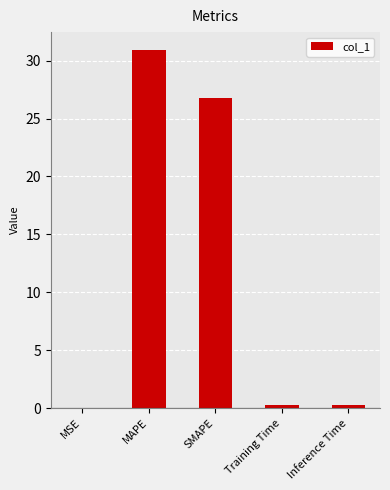

Which category has the highest value across all series?

MAPE